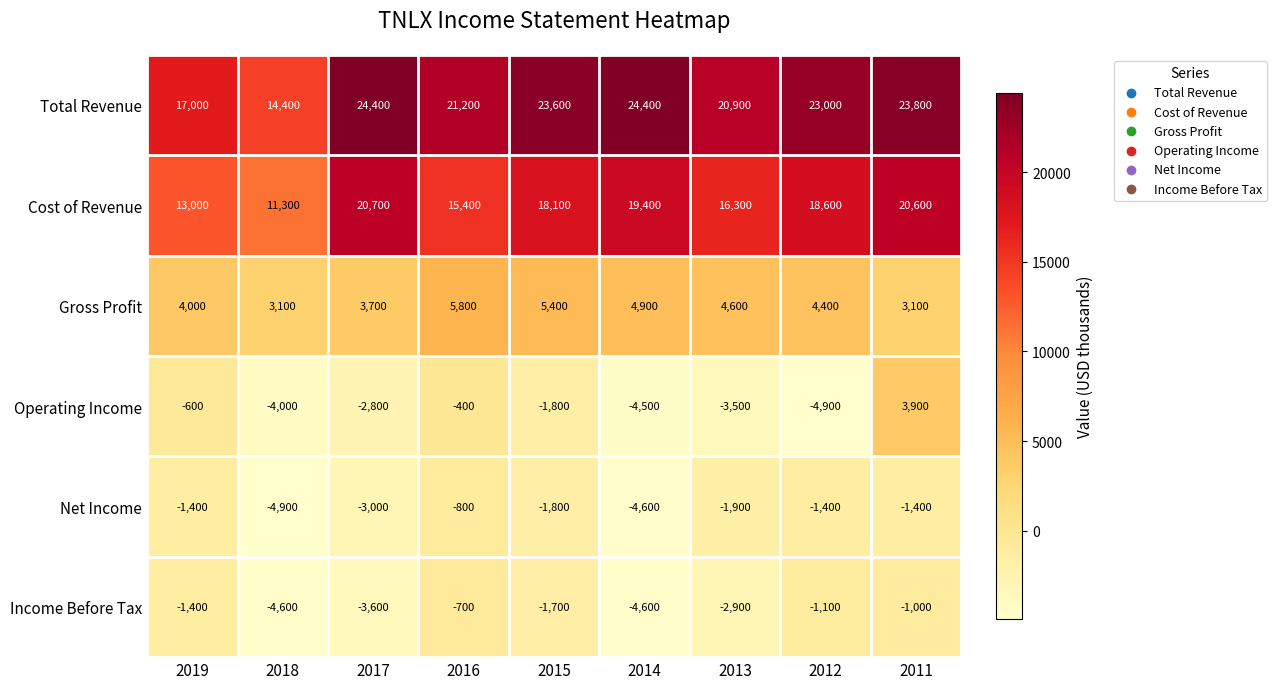

Is it true that Cost of Revenue equals 19400 at 2014?

True